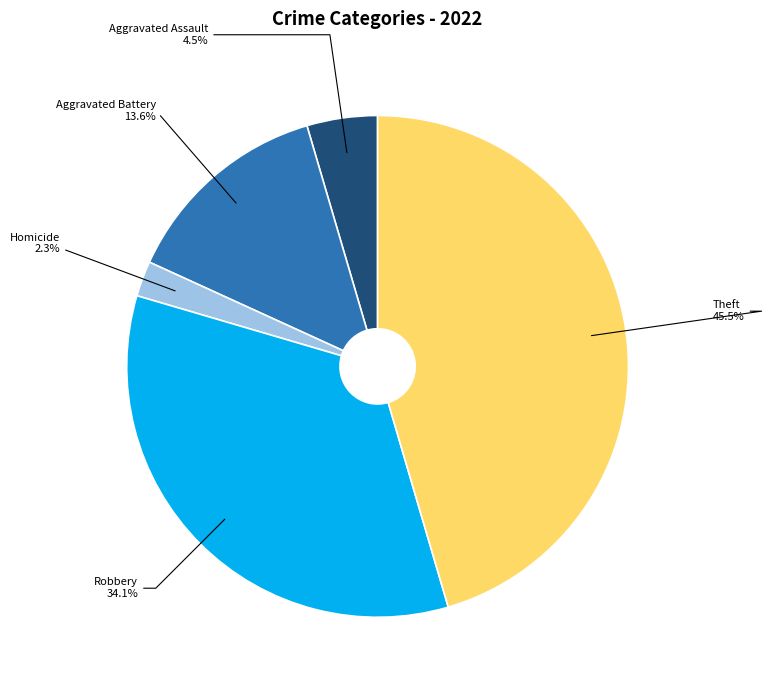

What portion of the pie excludes Theft?

54.5%